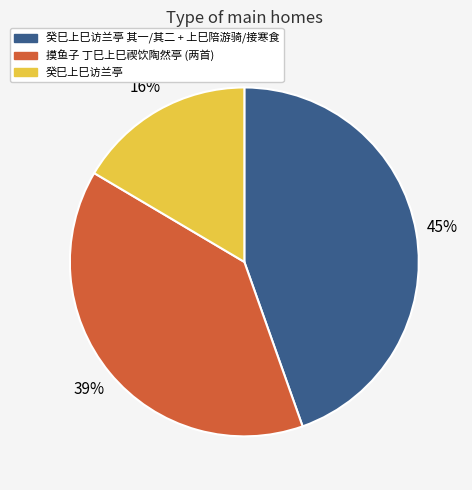

To the nearest percent, what portion does 摸鱼子 丁巳上巳禊饮陶然亭 (两首) represent?

39%